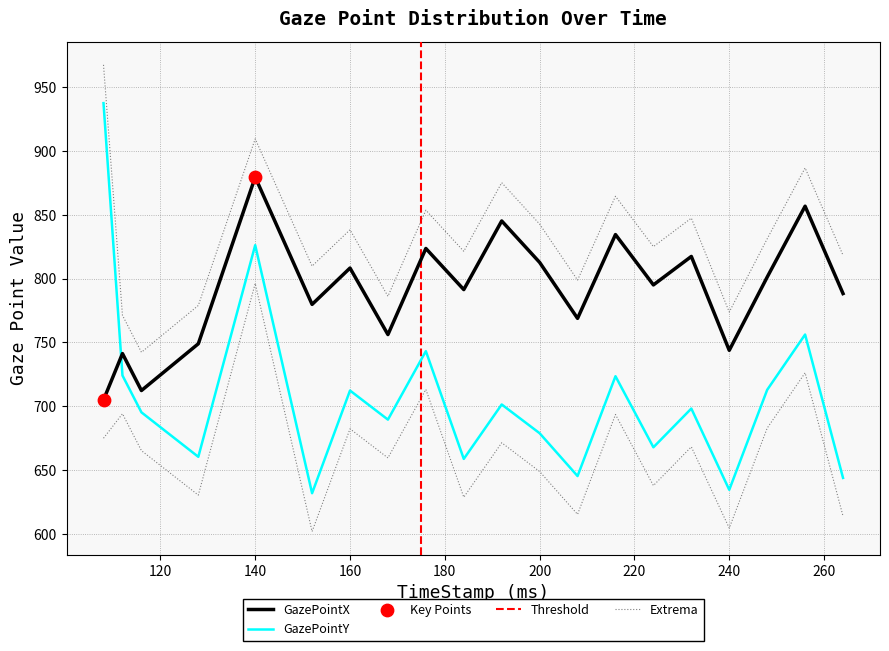

At how many categories does at least one series exceed 868?

2